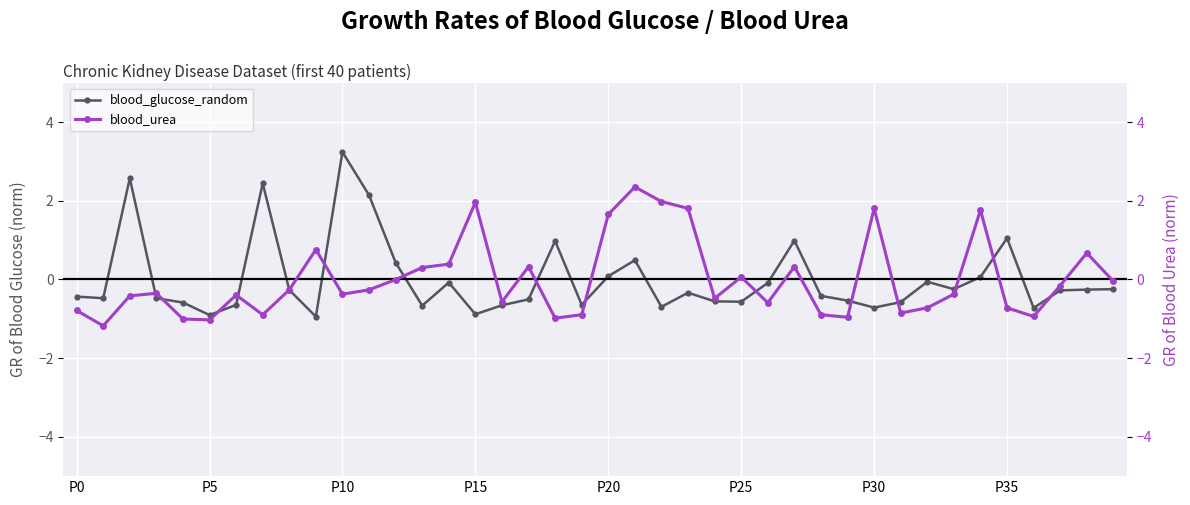

What is the maximum value for blood_urea?

2.4